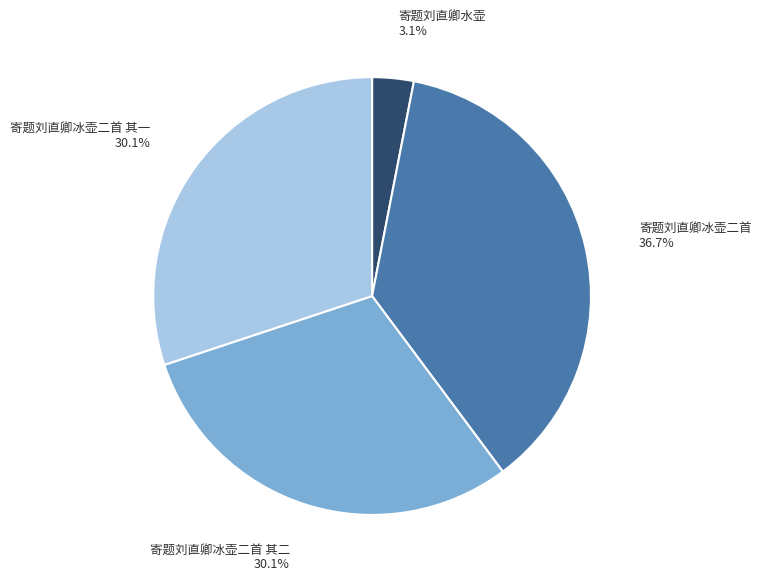

To the nearest percent, what is the difference between the largest and smallest slice percentages?

34%